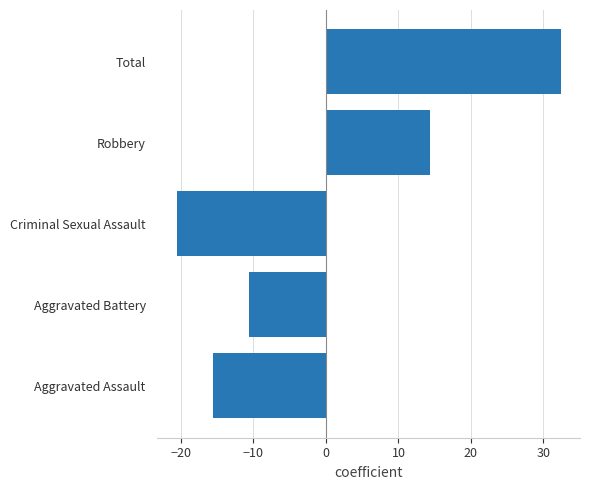

List the labels in order of value, largest first.

Total, Robbery, Aggravated Battery, Aggravated Assault, Criminal Sexual Assault